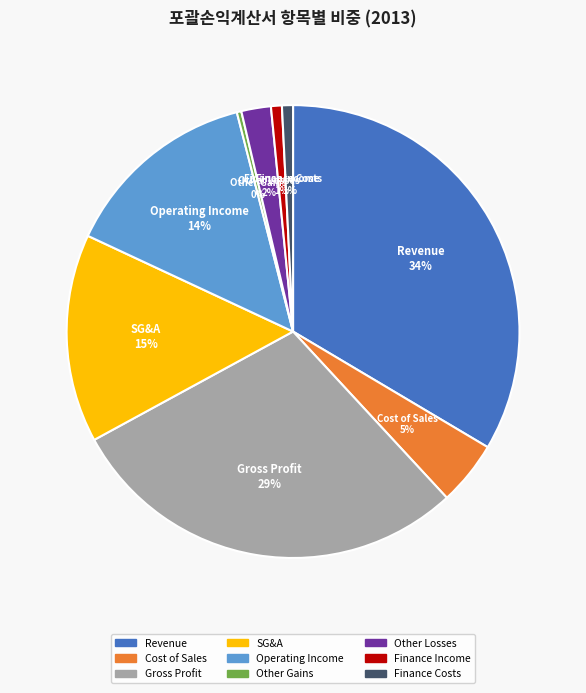

To the nearest percent, what is the average slice percentage?

11%